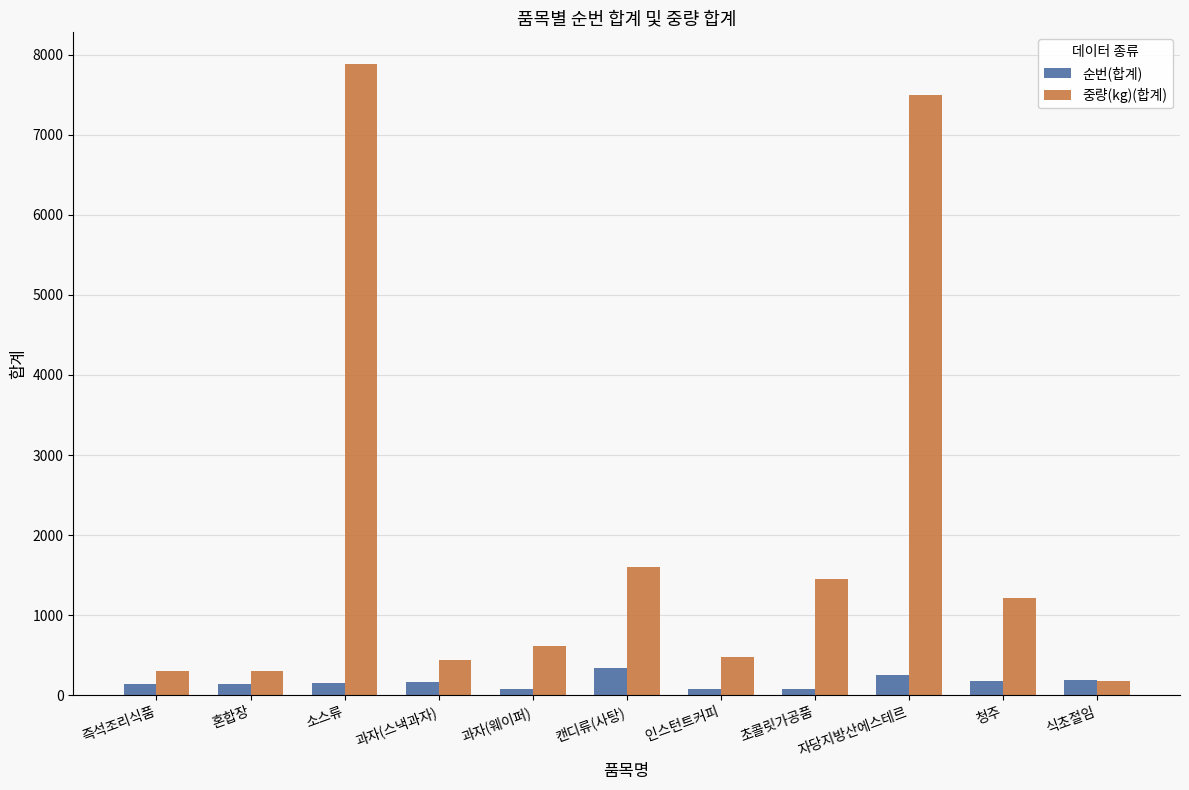

What is the spread (max minus min) of values at 청주?

1045.4